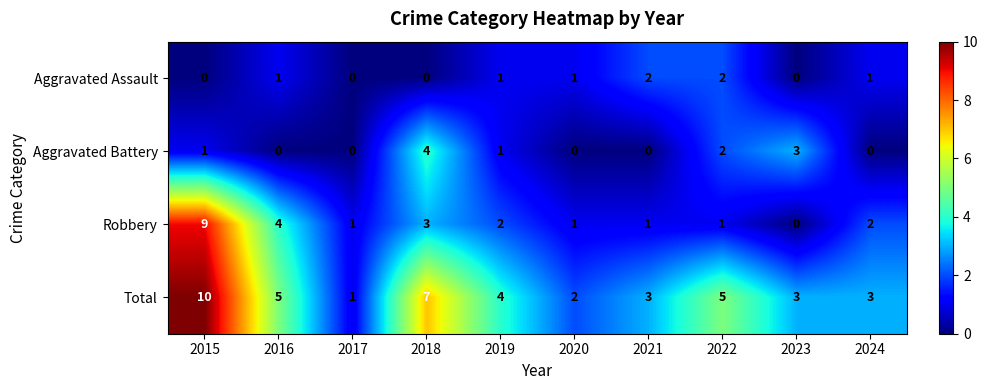

At which category is the sum across all series the highest?

2015